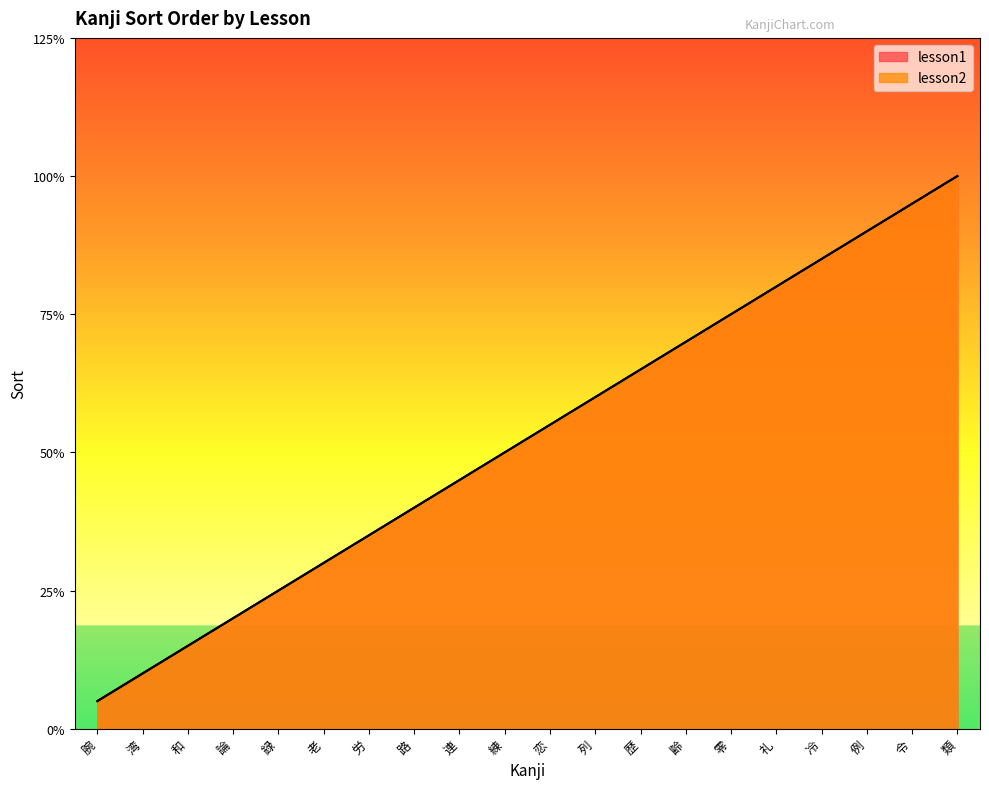

What is the label of the 9th point from the left?

連